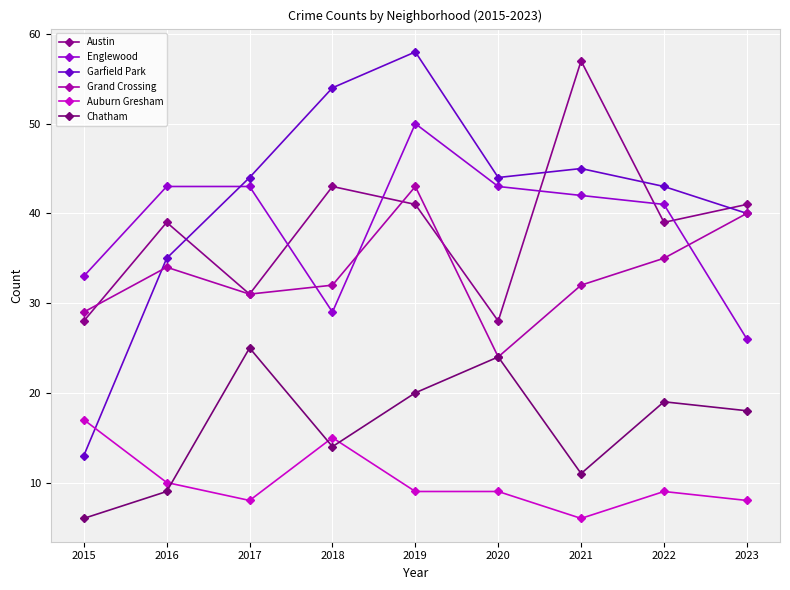

What is the approximate value of Garfield Park at 2021?

45